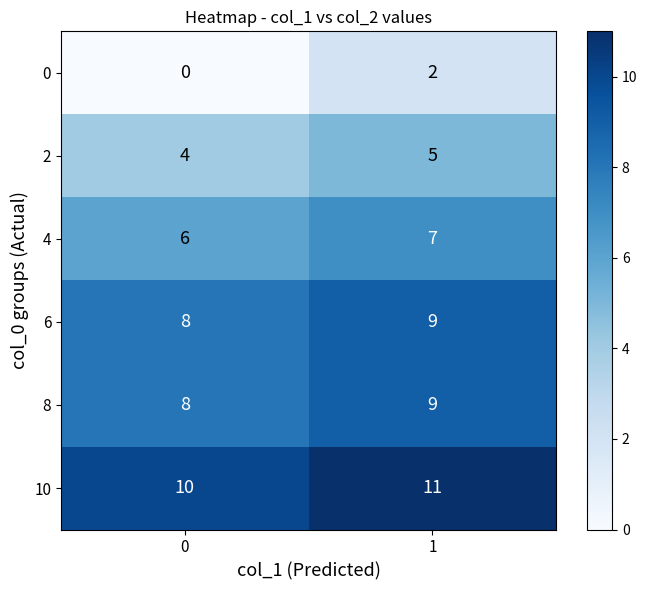

Between 0 and 1, which series saw the biggest shift?

row_0